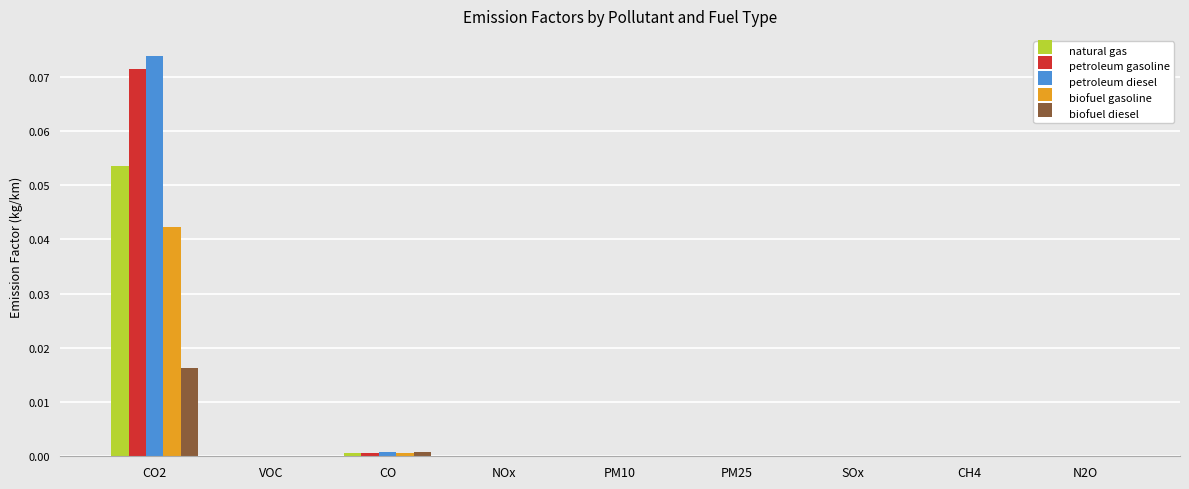

At which label does petroleum gasoline reach its peak?

CO2